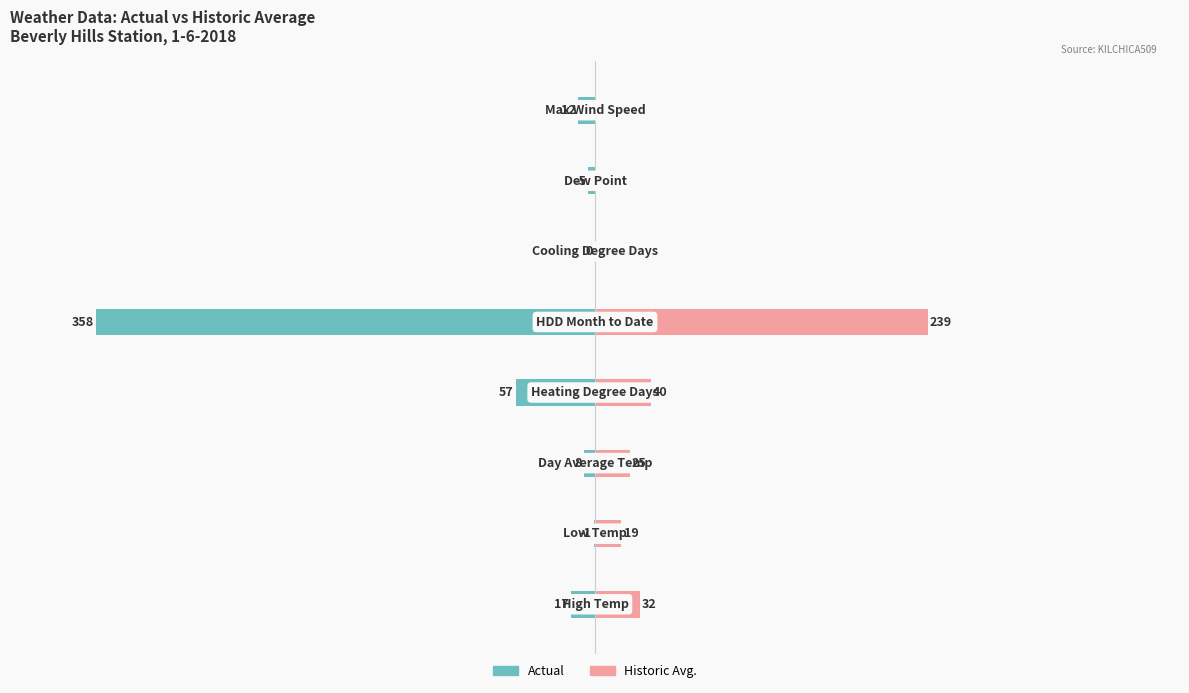

Between 4 and 7, which series saw the biggest shift?

Actual